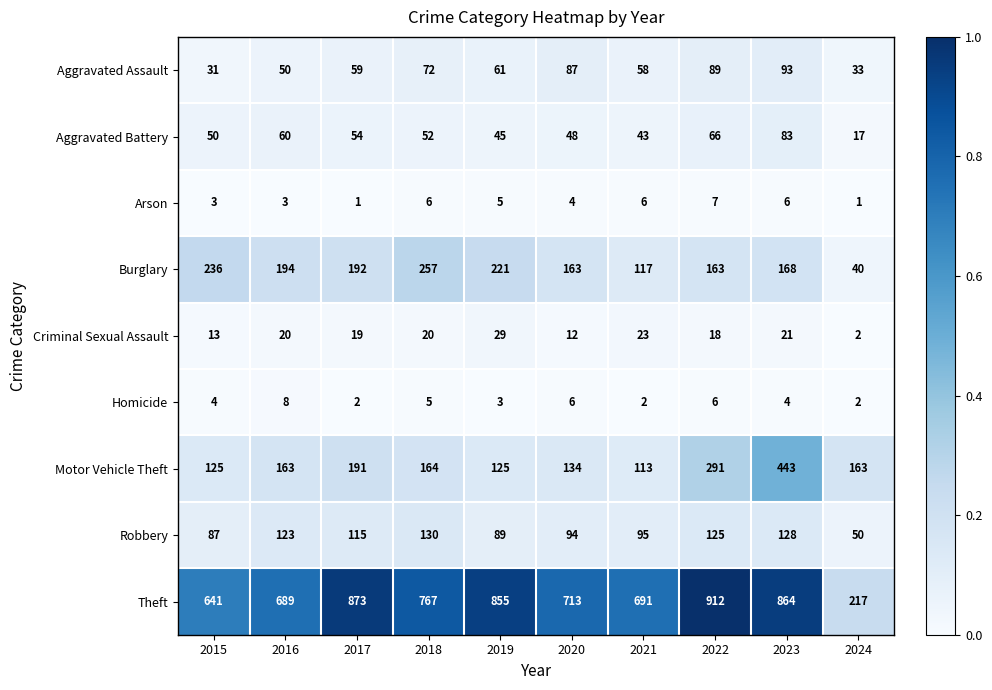

What is the average value of the Arson series?

4